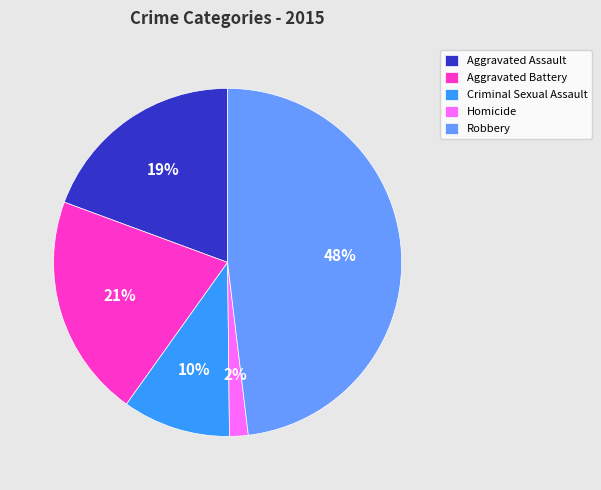

Is Homicide the majority of the pie?

No